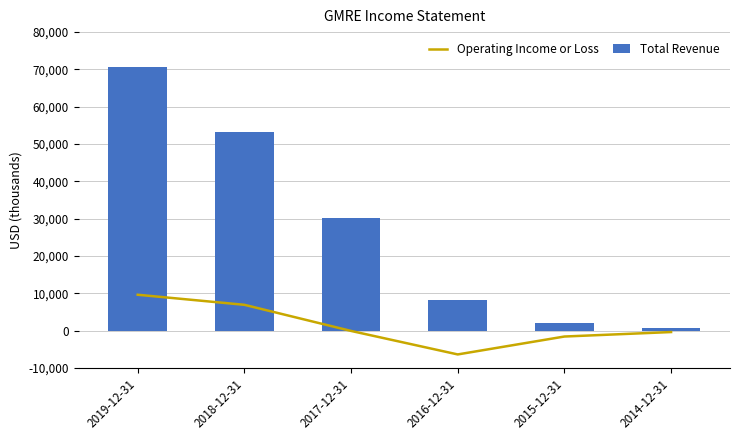

How many series are shown in this chart?

2